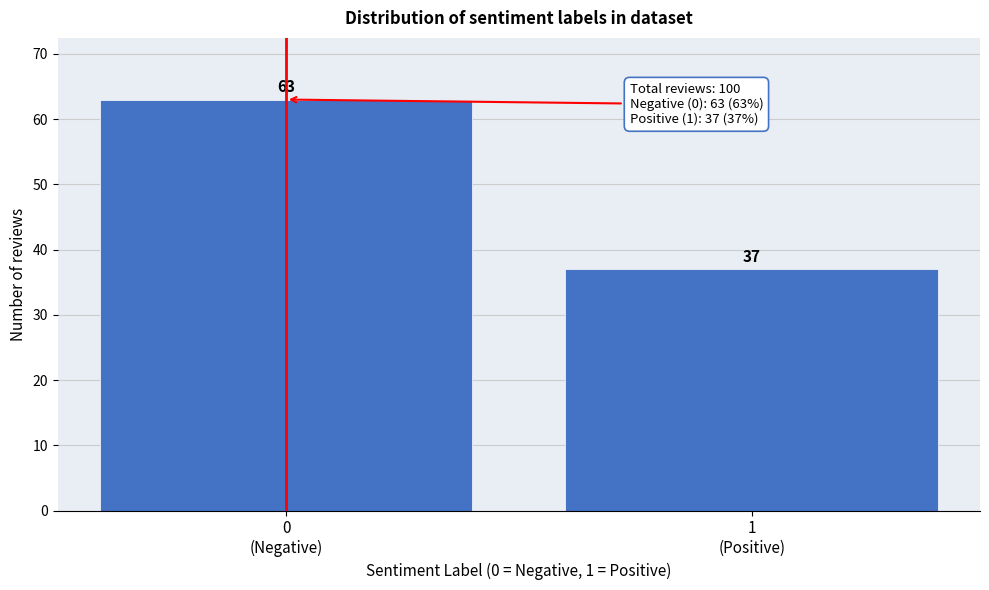

Reading left to right, transcribe all the data shown in this chart.

63	37